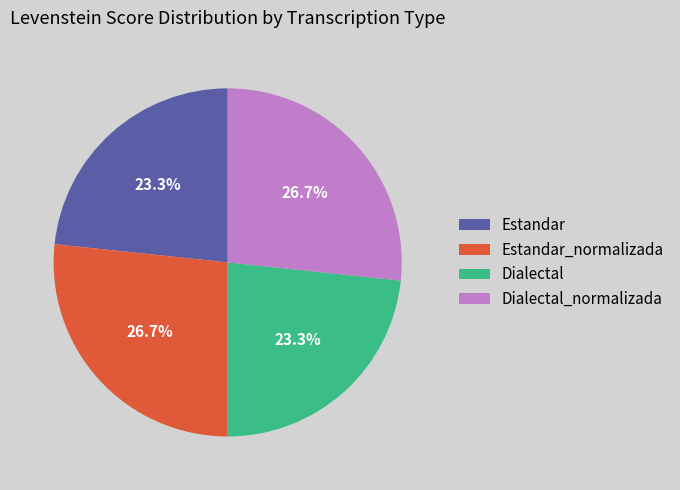

What portion of the pie excludes Dialectal?

76.7%